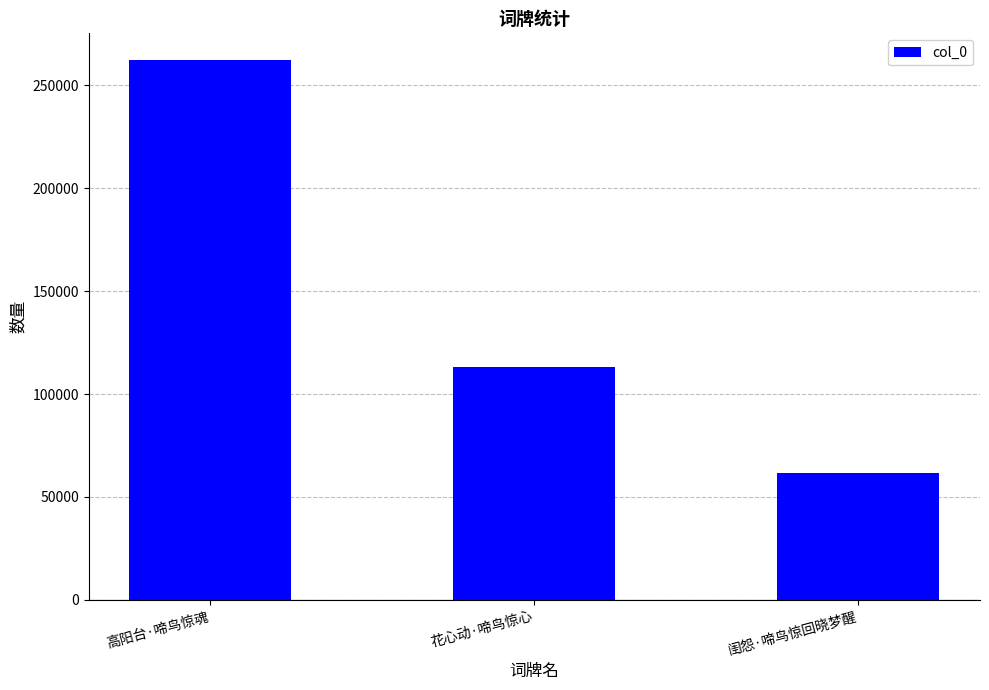

True or false: the data shows 89899 at 闺怨·啼鸟惊回晓梦醒.

False